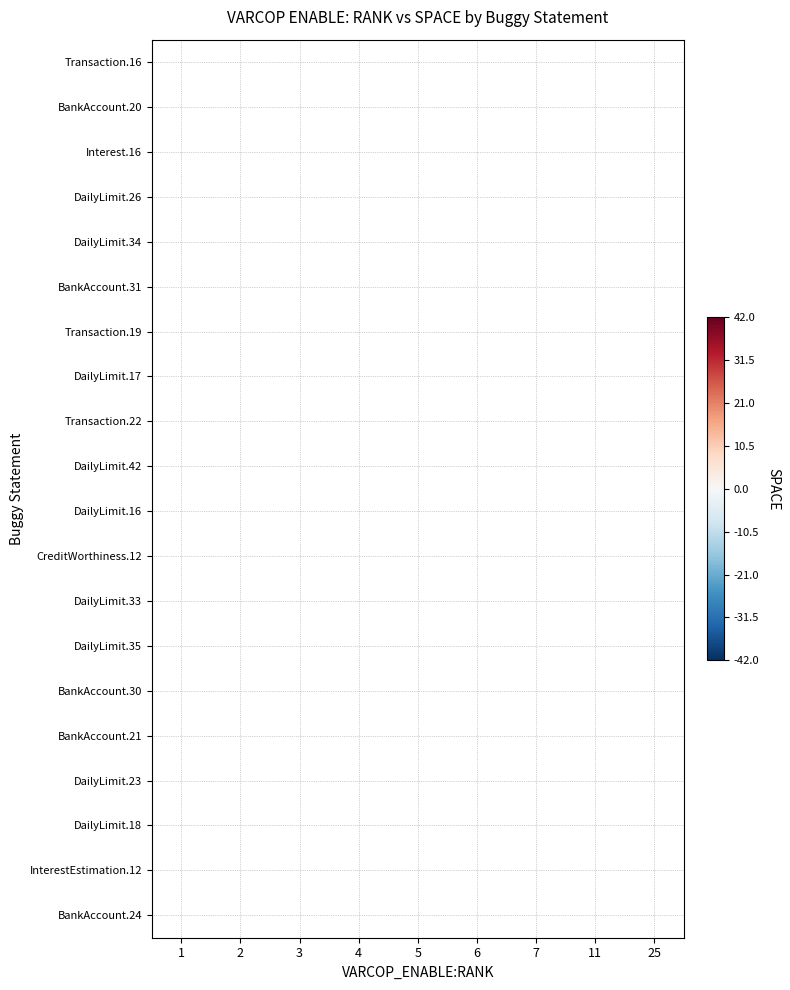

Count the number of data series in this chart.

20